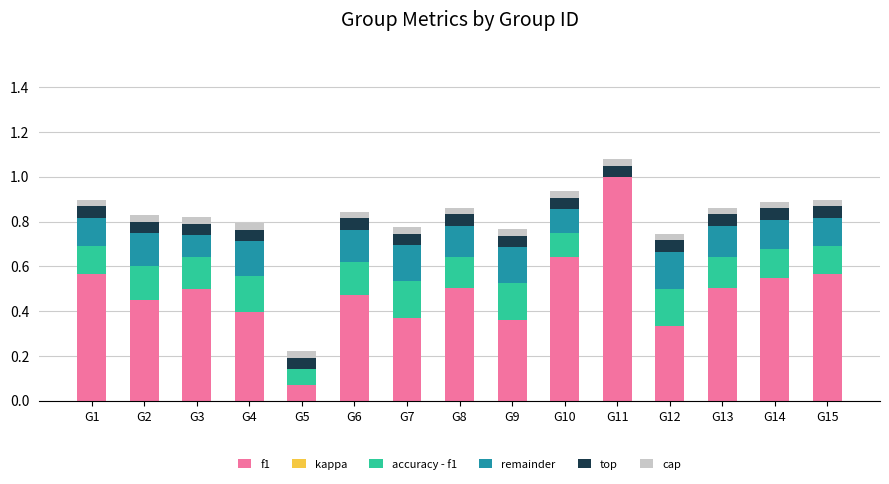

Are the bars horizontal?

No